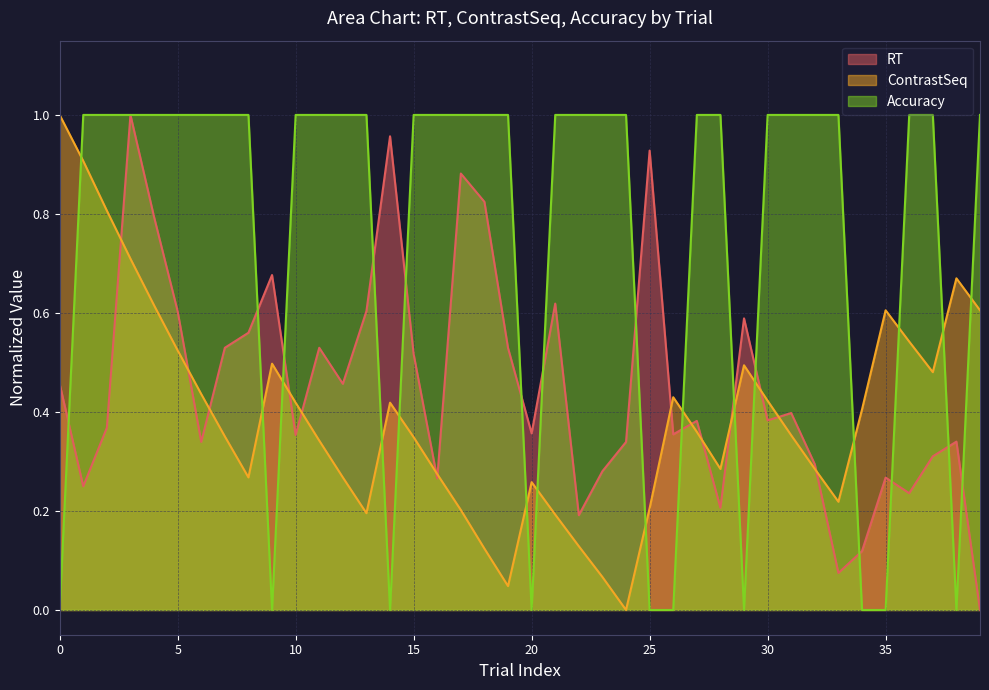

What is the approximate value of RT at 45?

0.9